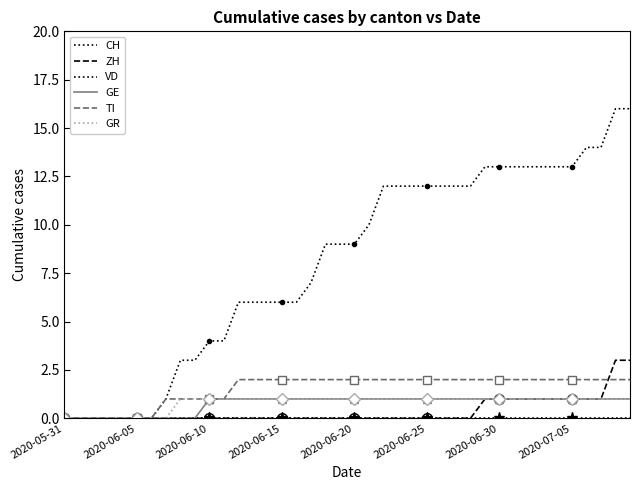

At 16, list the series in order from largest to smallest.

CH, TI, GE, GR, ZH, VD